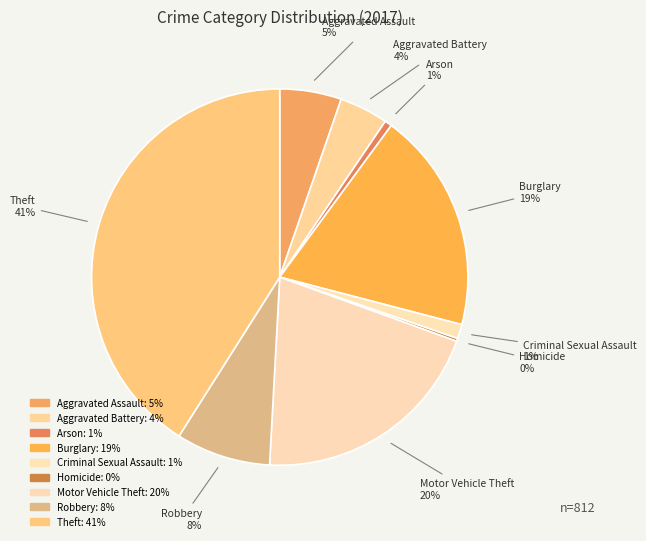

How much of the chart is everything except Criminal Sexual Assault?

98.8%